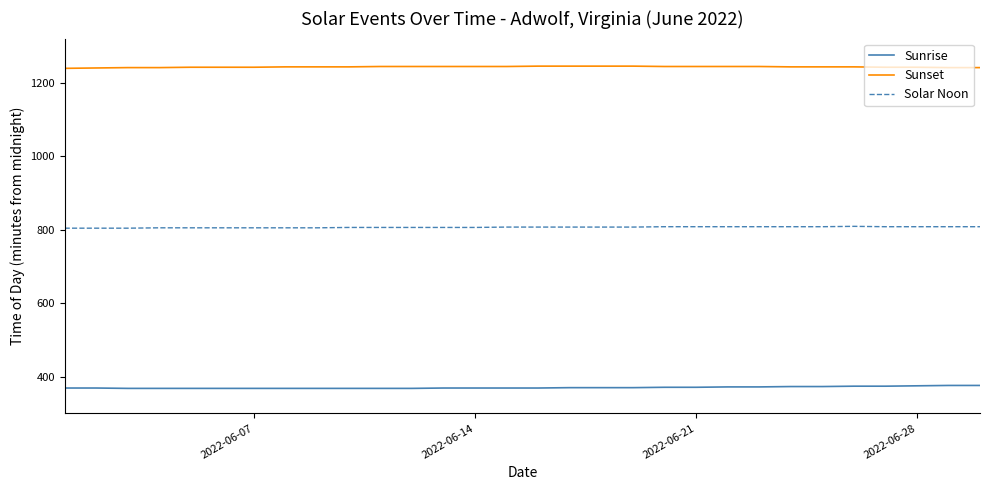

What is the sum of all Sunrise values?

11111